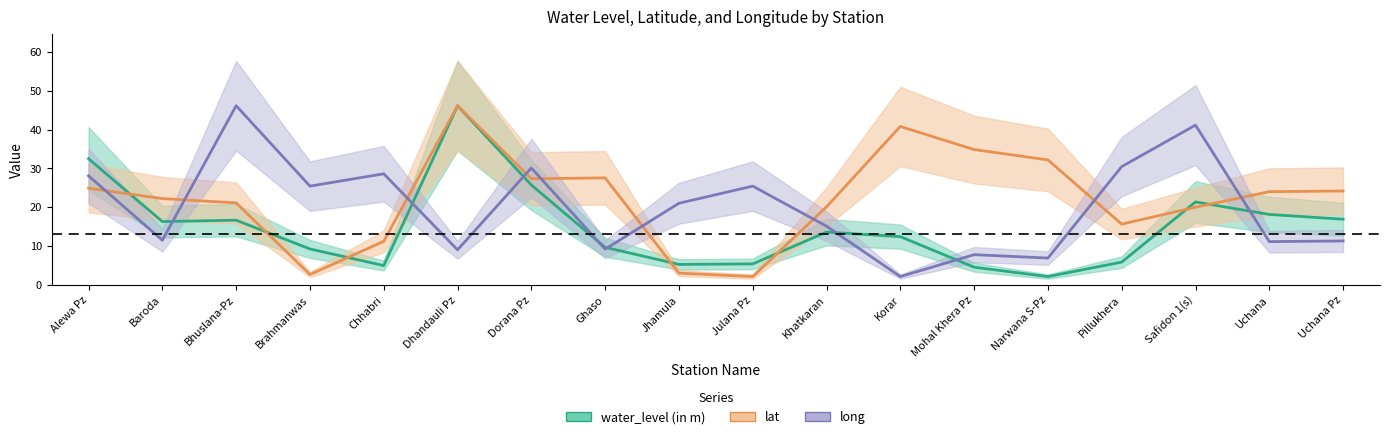

How many values in the lat series exceed 24?

9